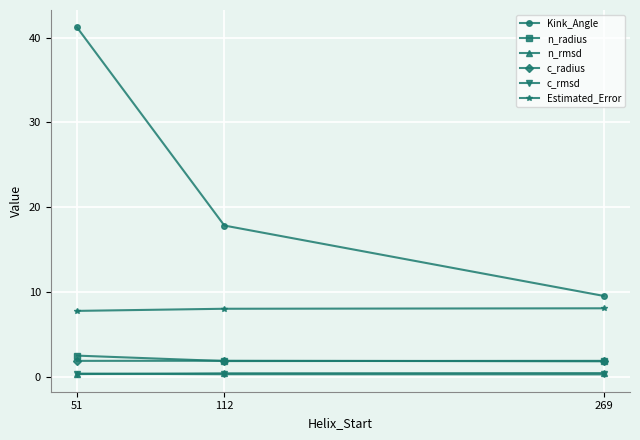

What is the sum of all n_radius values?

6.3